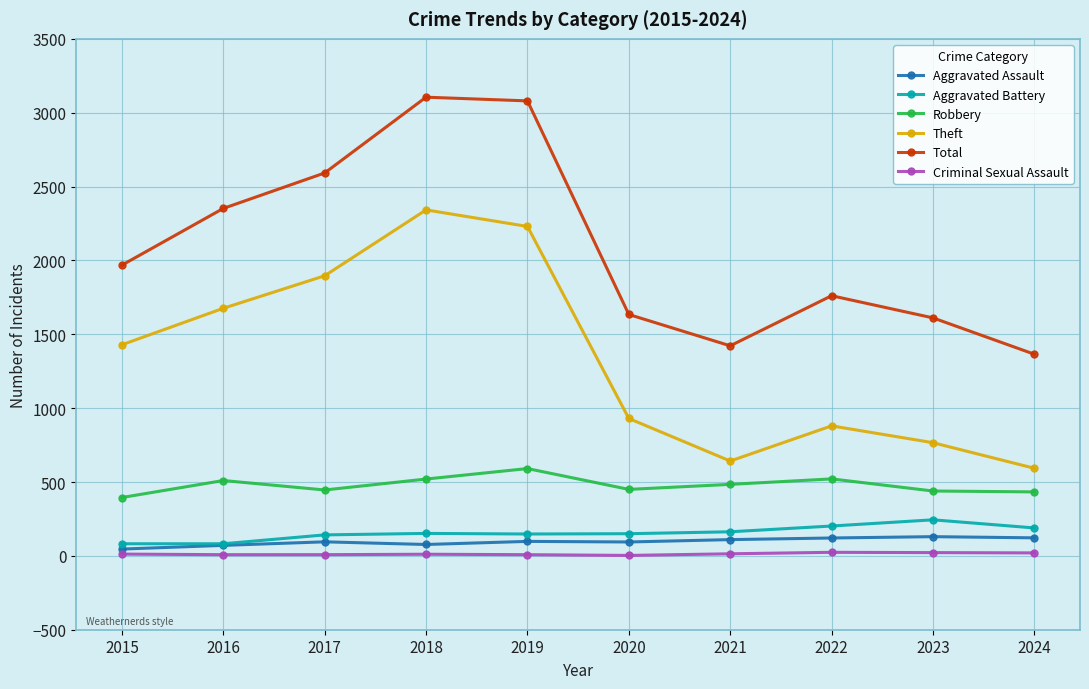

In Criminal Sexual Assault, how many points are higher than both neighbors (excluding endpoints)?

2